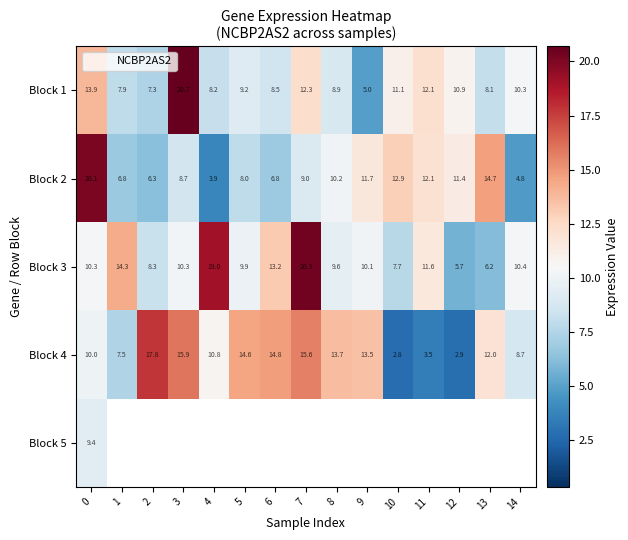

What is the average value of the Block 1 series?

10.3